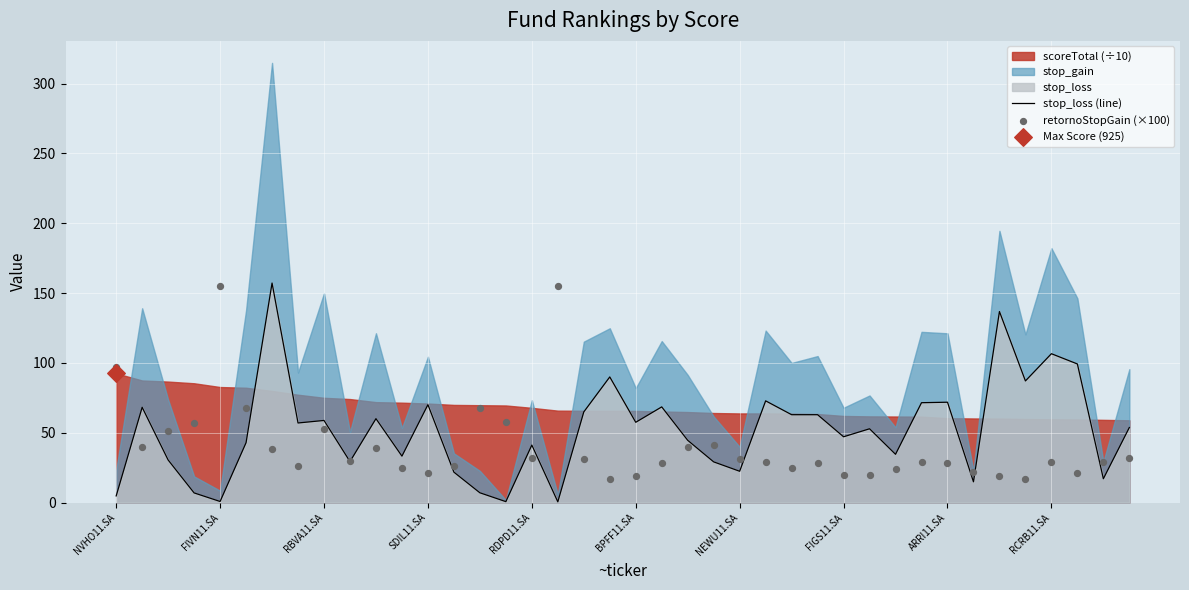

True or false: stop_loss (line) has a value of 16.2 at RBVA11.SA.

False